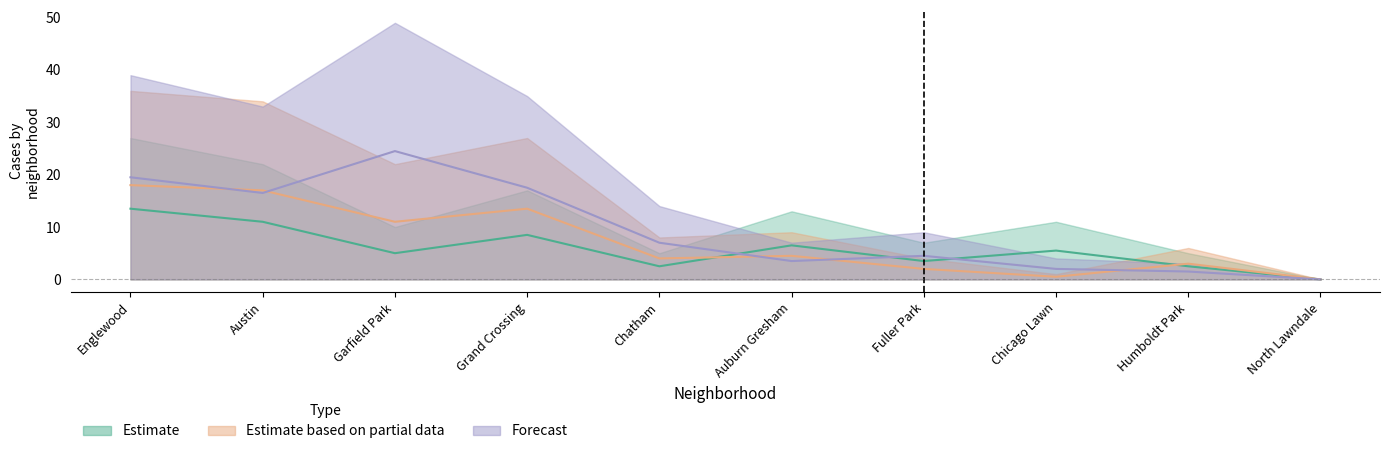

Reading left to right, what are all the values shown in this chart?

2015: 13.5	11.0	5.0	8.5	2.5	6.5	3.5	5.5	2.5	0.0
2019: 19.5	16.5	24.5	17.5	7.0	3.5	4.5	2.0	1.5	0.0
2016: 18.0	17.0	11.0	13.5	4.0	4.5	2.0	0.5	3.0	0.0